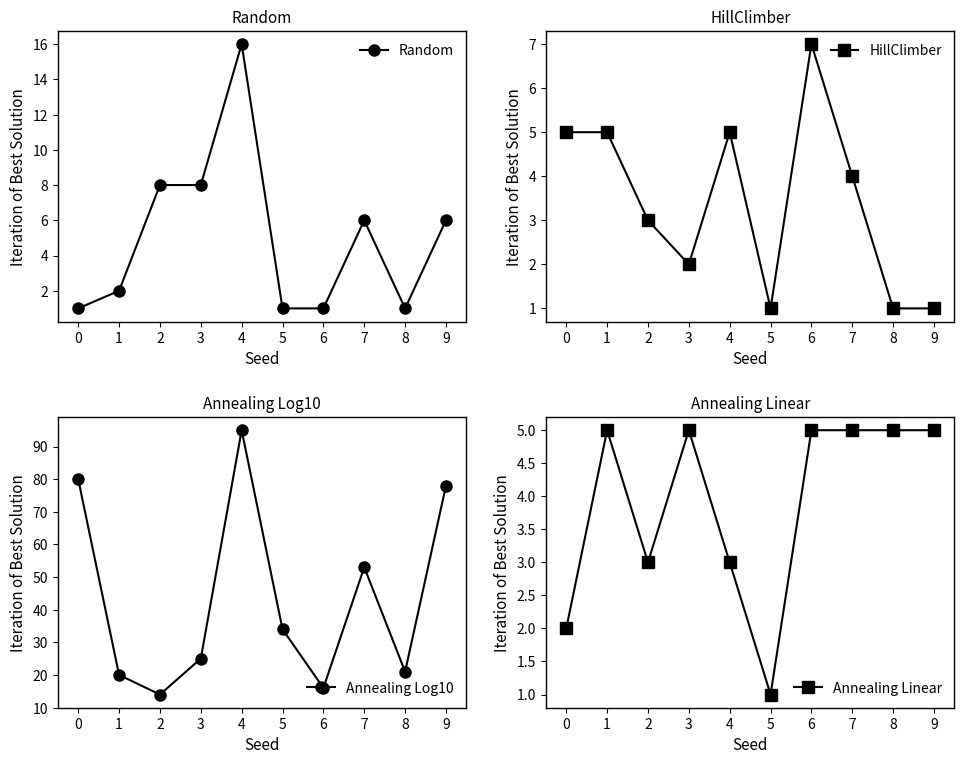

The Annealing Linear series shows 3 at 3. True or false?

False